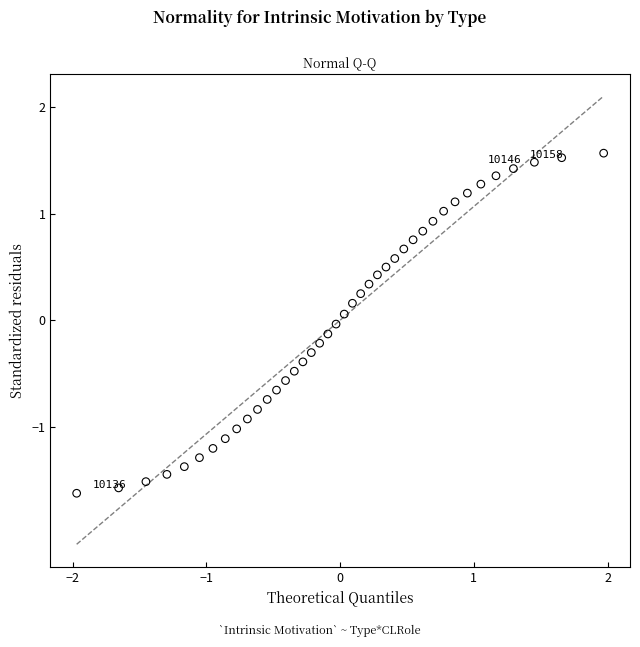

What is the range of Y values (max minus min)?

3.2